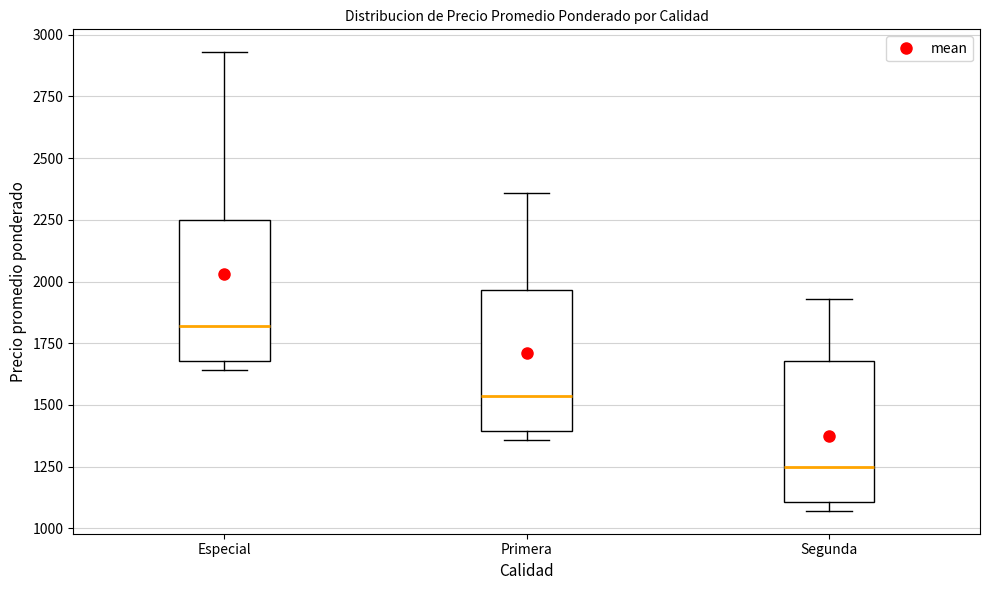

Reading left to right, read every box against the y-axis: the position of its median line, the range the box covers, and the ends of its whiskers. The values are not printed on the chart, so give them approximately, as read against the axis.

Especial: median 1800, box 1700 to 2250, whiskers 1650 to 2950
Primera: median 1550, box 1400 to 1950, whiskers 1350 to 2350
Segunda: median 1250, box 1100 to 1700, whiskers 1050 to 1950